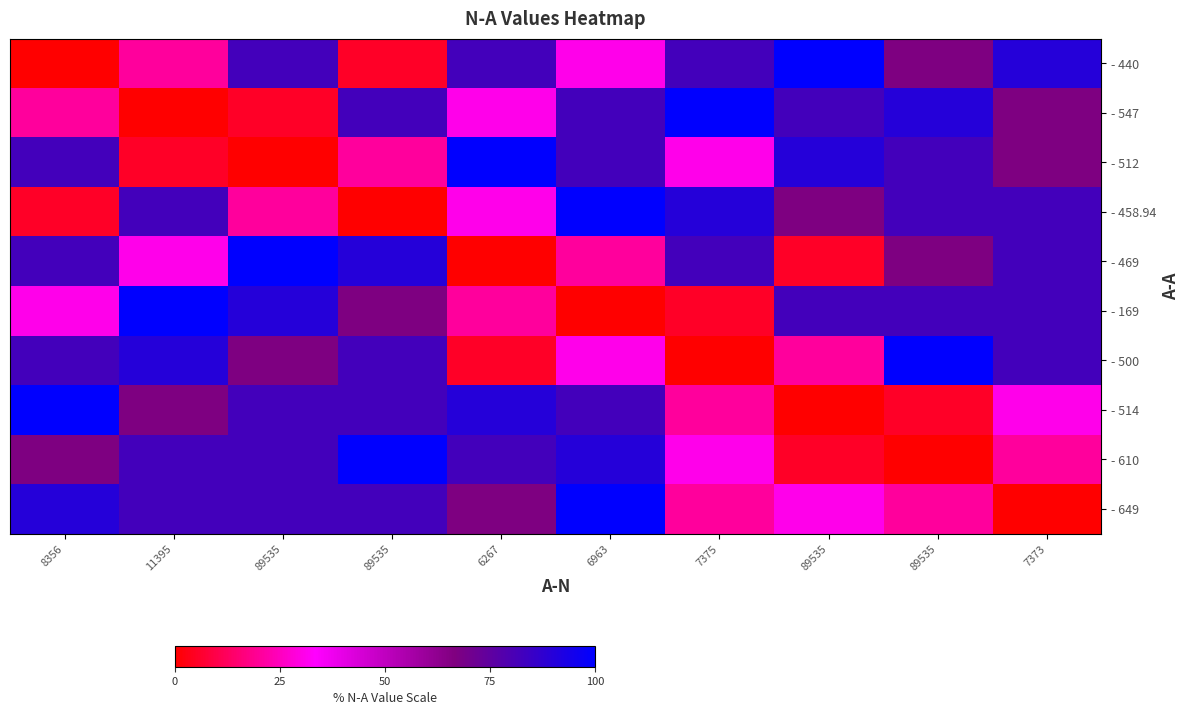

At which category is the sum across all series the highest?

6963